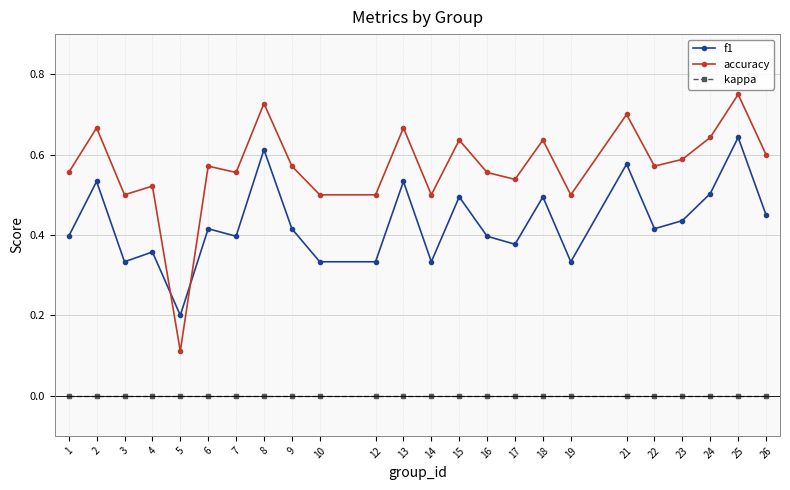

Does the chart display data point markers on the line(s)?

Yes